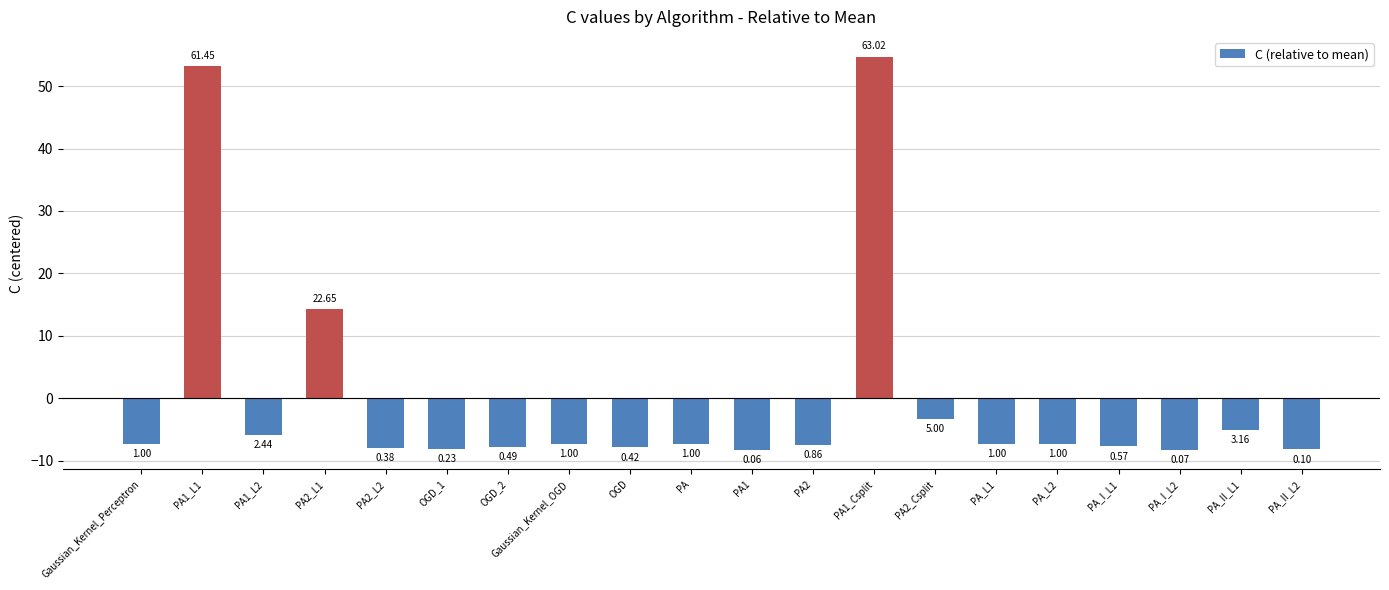

How many bars are there in total?

20